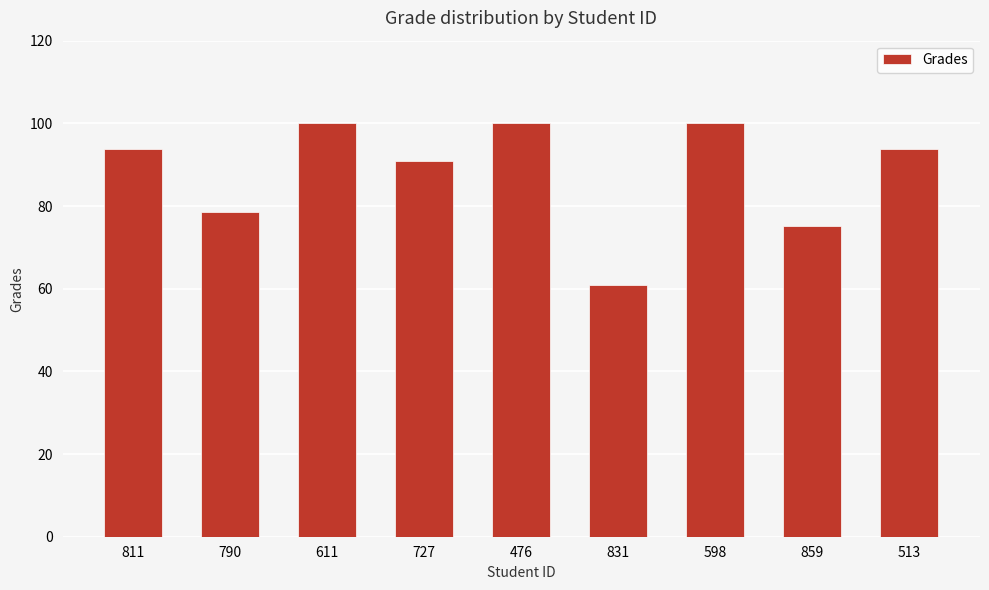

True or false: the data shows 51.1 at 598.

False